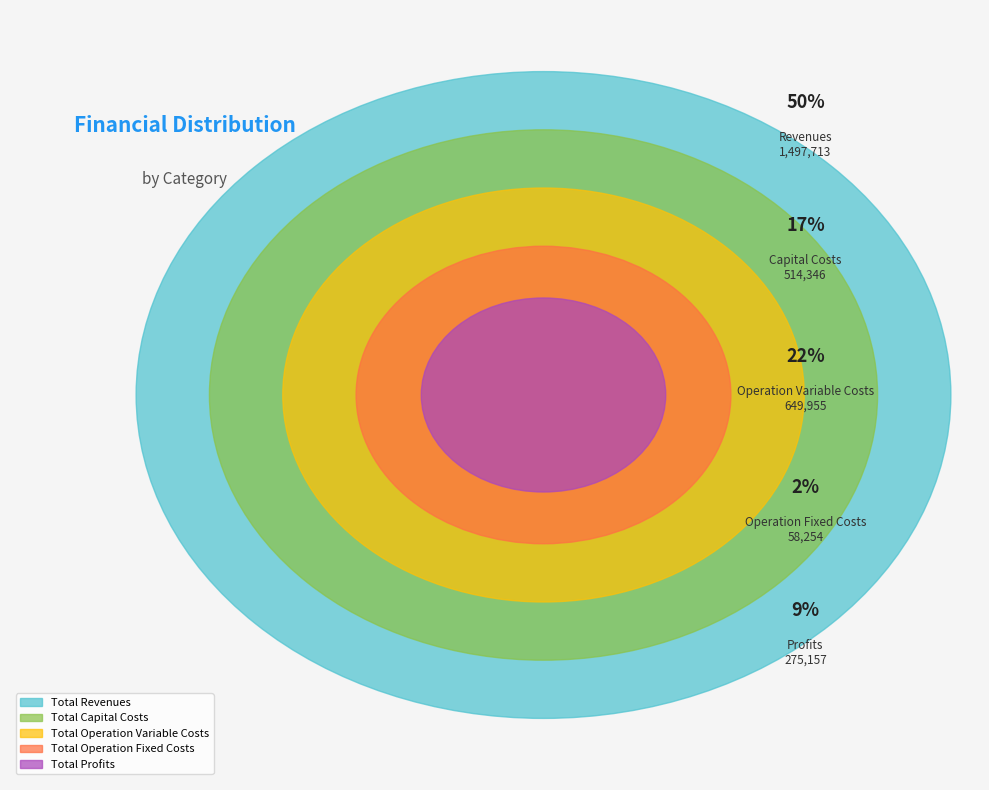

Which slice represents more than half of the pie?

Total Revenues